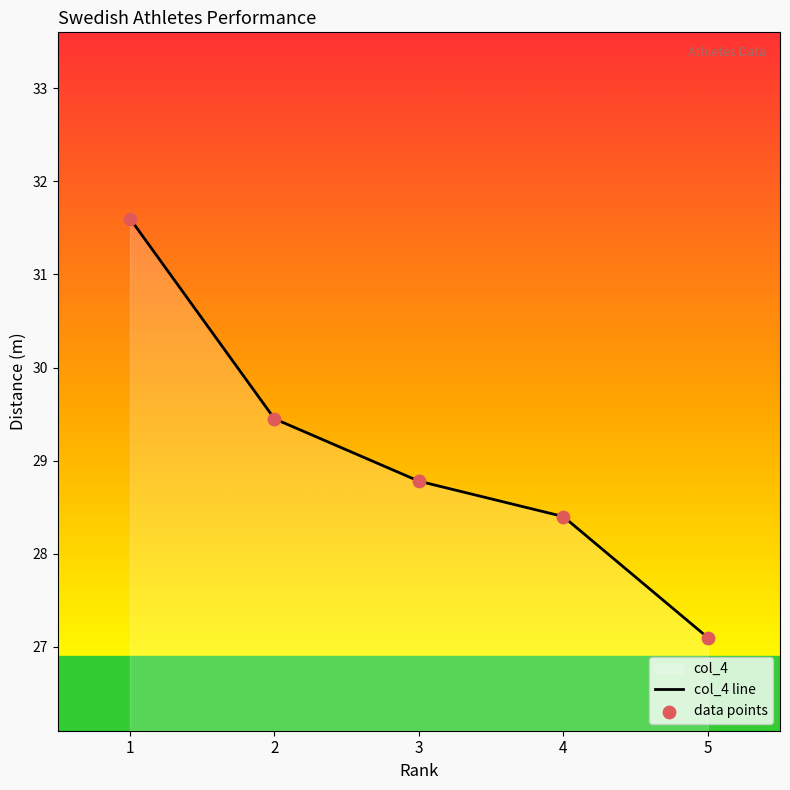

At which category is the sum across all series the highest?

1